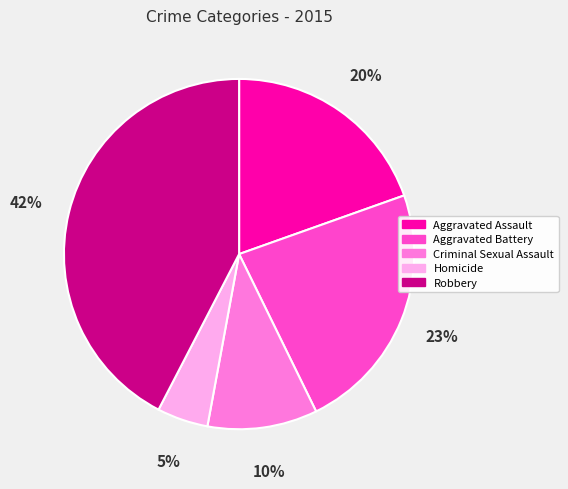

Is the sum of Homicide and Aggravated Assault greater than half?

No